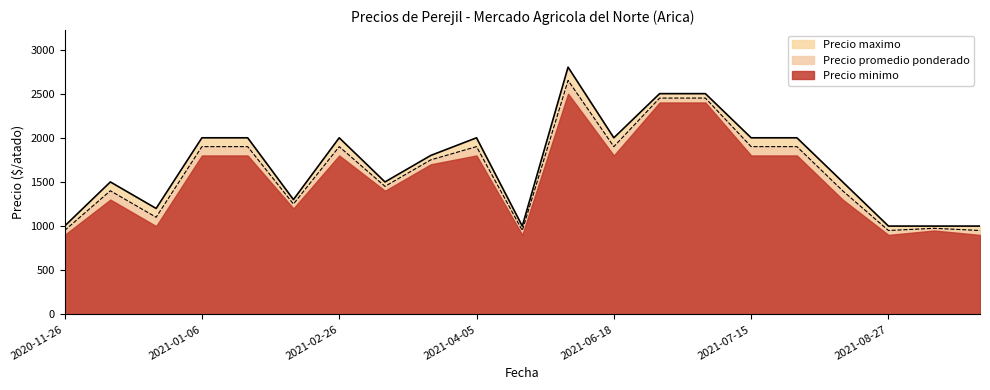

What position from the right is 2020-11-26?

21